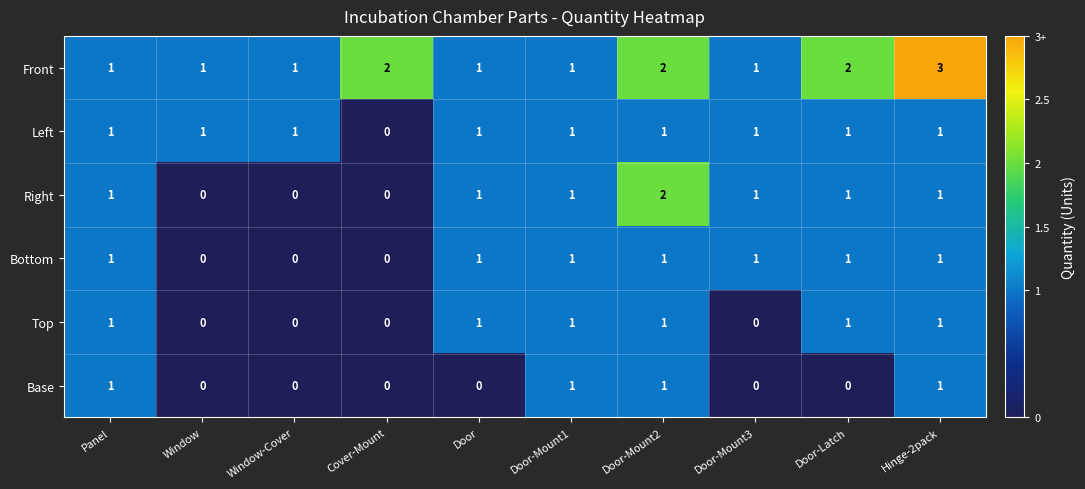

Is it true that Left equals 0 at Door-Mount3?

False